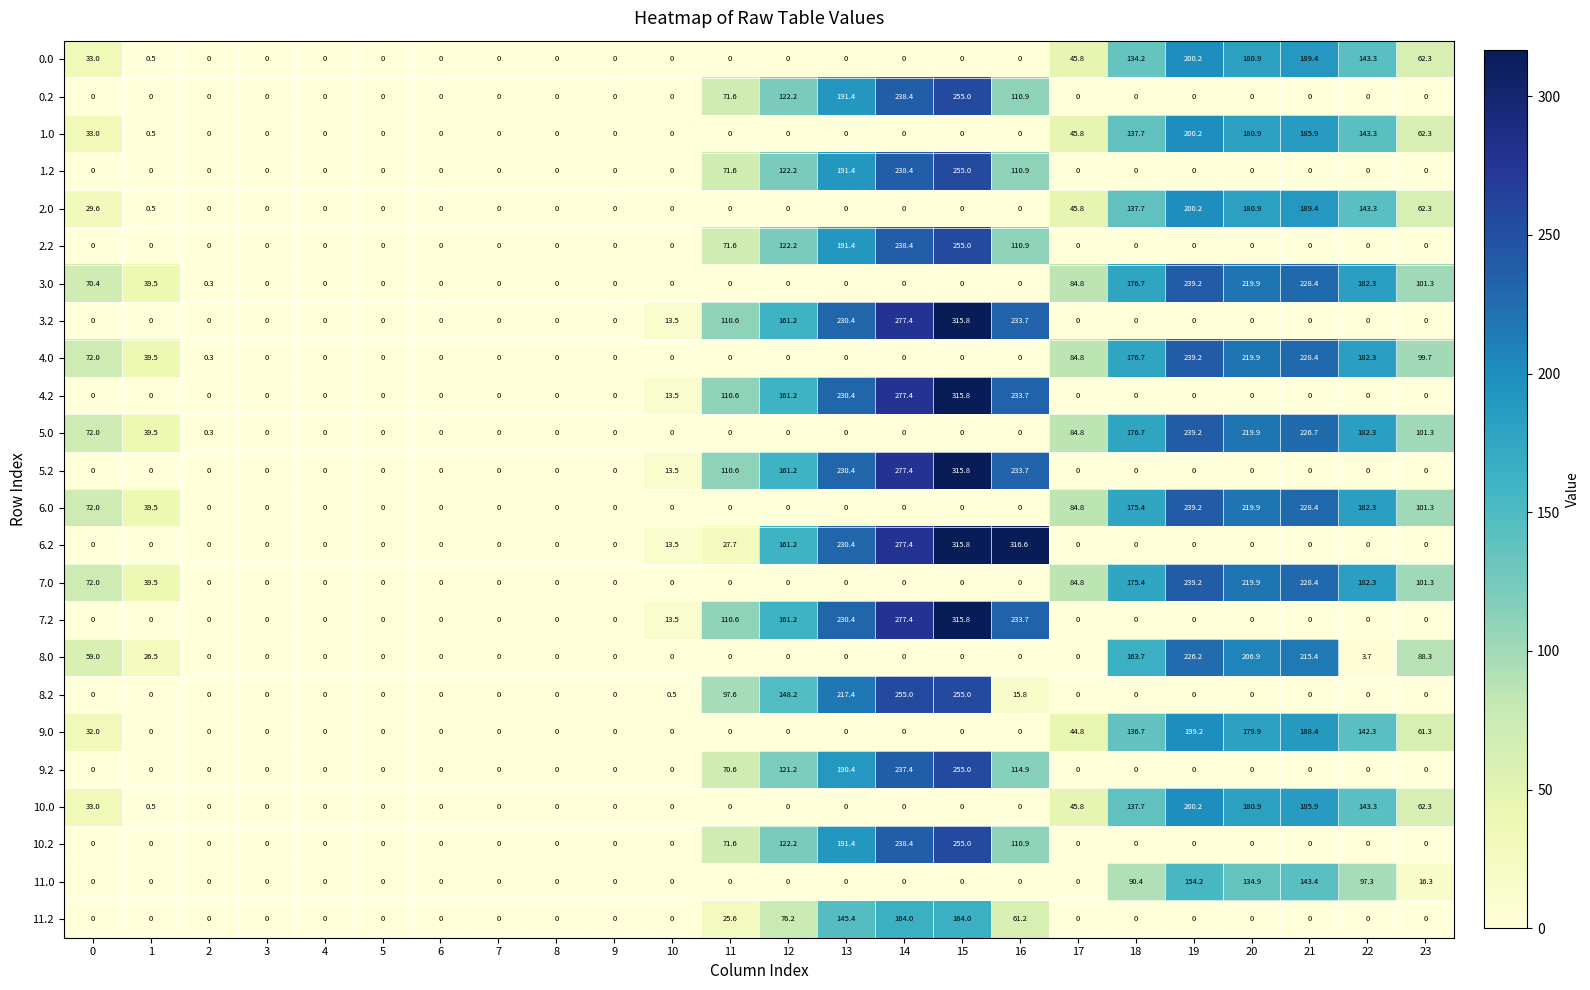

True or false: 3.0 has a value of 310.0 at 20.

False